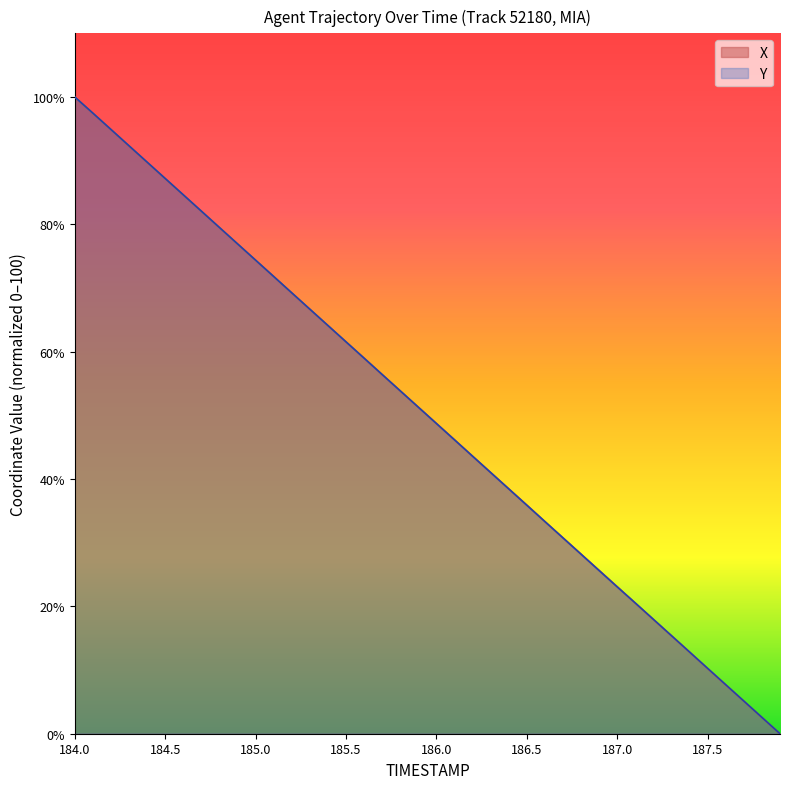

How many data points in Y are above 51?

20